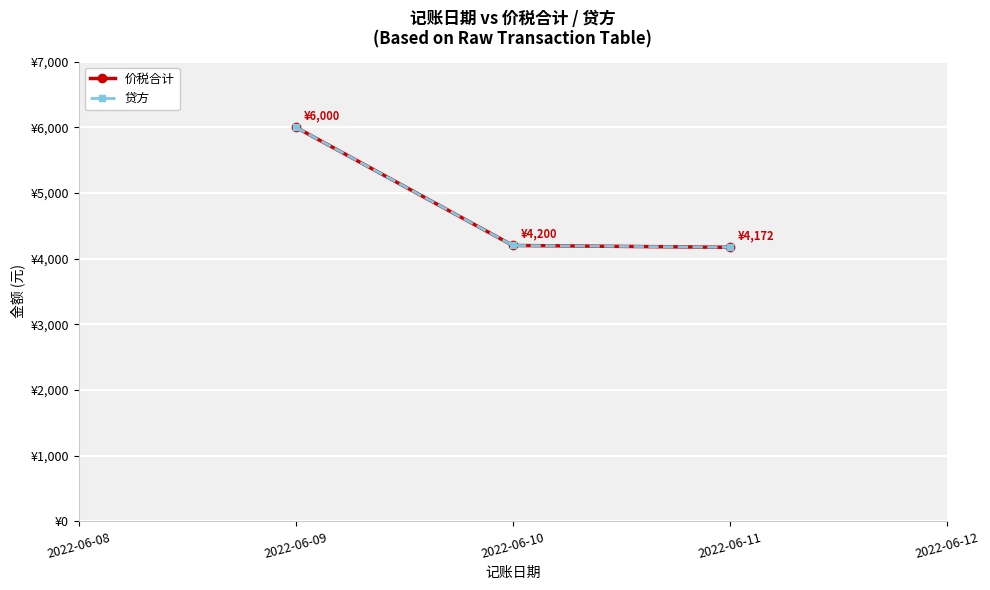

Which series has the largest total across all categories?

价税合计